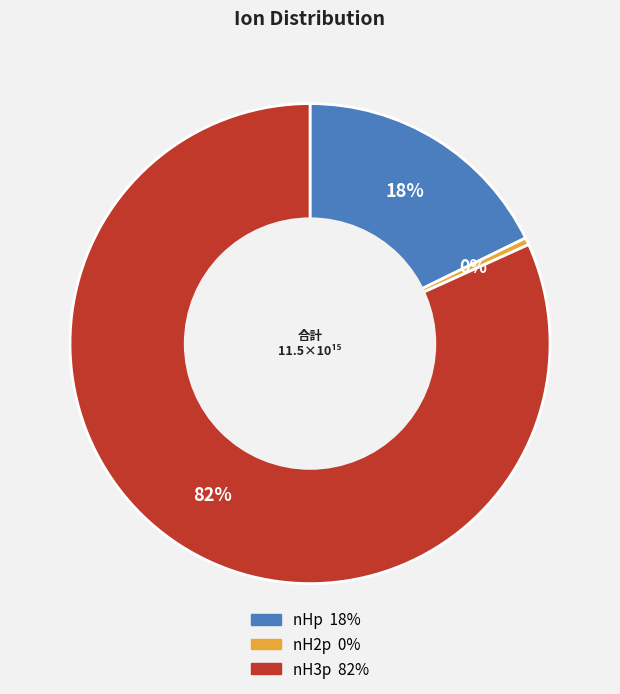

To the nearest percent, what is the average slice percentage?

33%